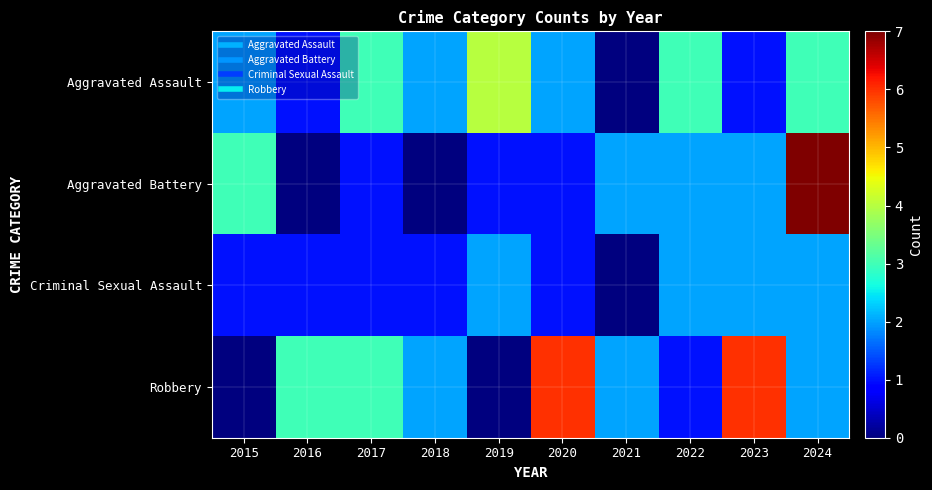

Rank the series by their maximum value, from lowest to highest.

Criminal Sexual Assault, Aggravated Assault, Robbery, Aggravated Battery